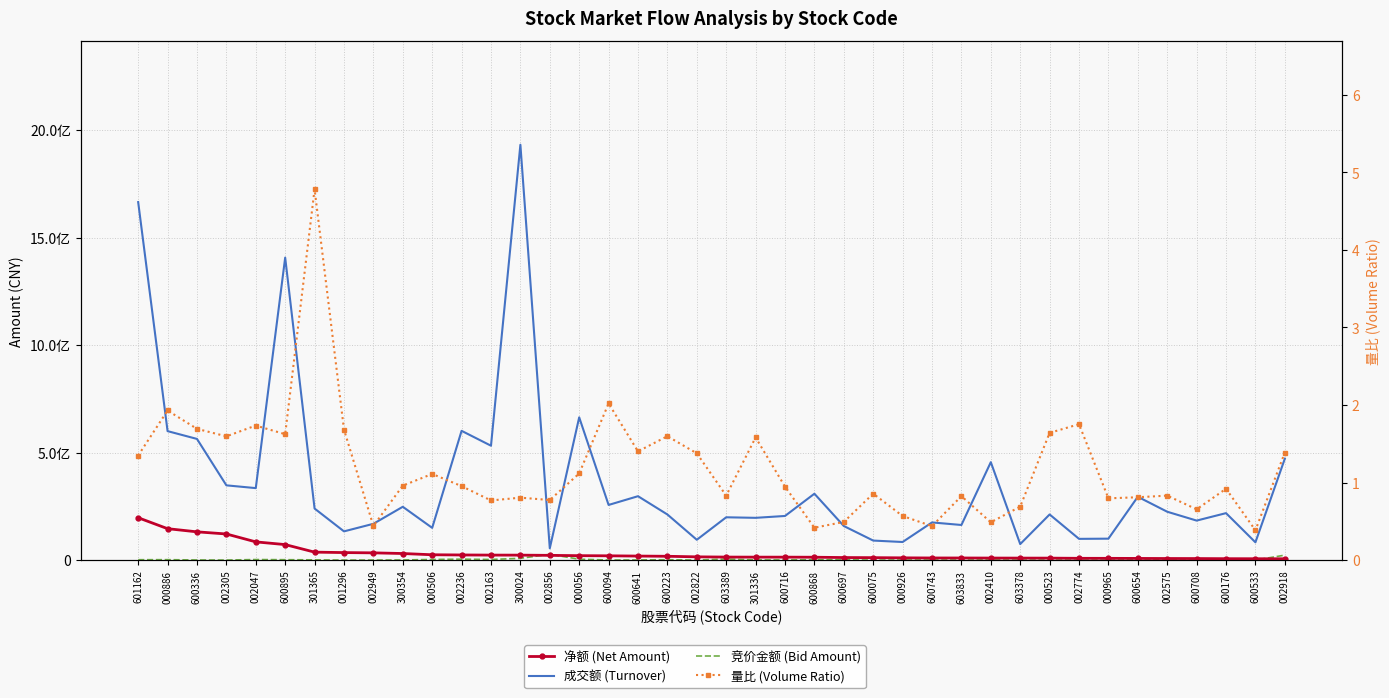

Which series has the largest total across all categories?

成交额 (Turnover)